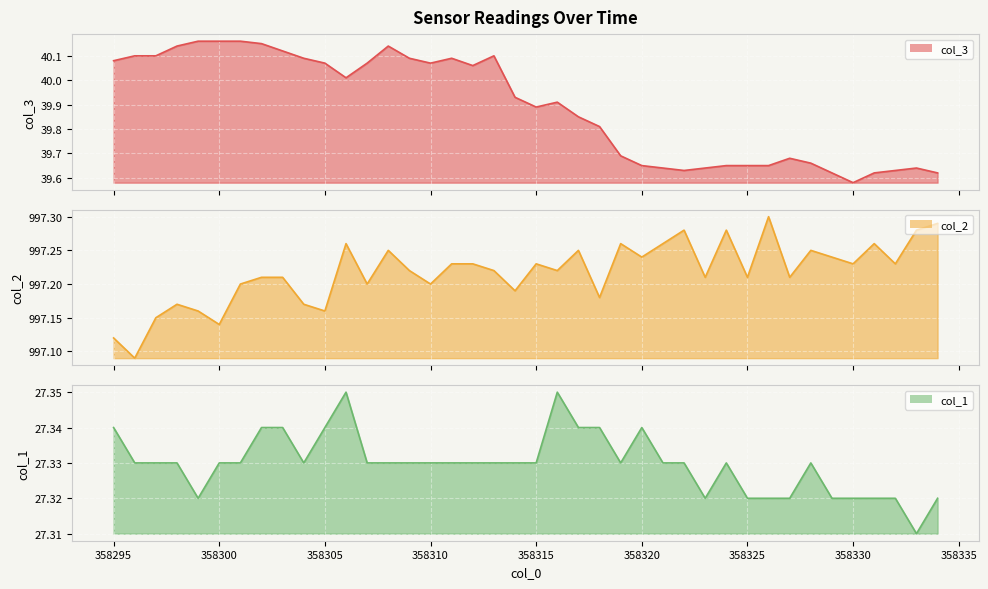

Which has a higher value, 358297 or 358323?

358297